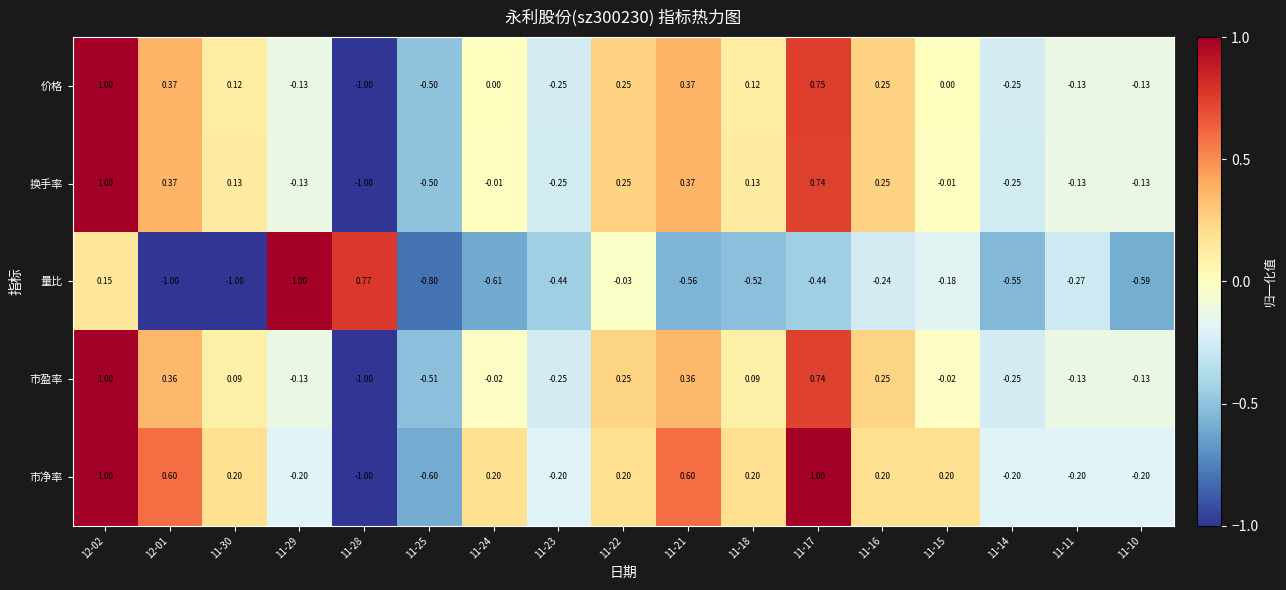

At 11-18, list the series in order from smallest to largest.

量比, 市盈率, 价格, 换手率, 市净率